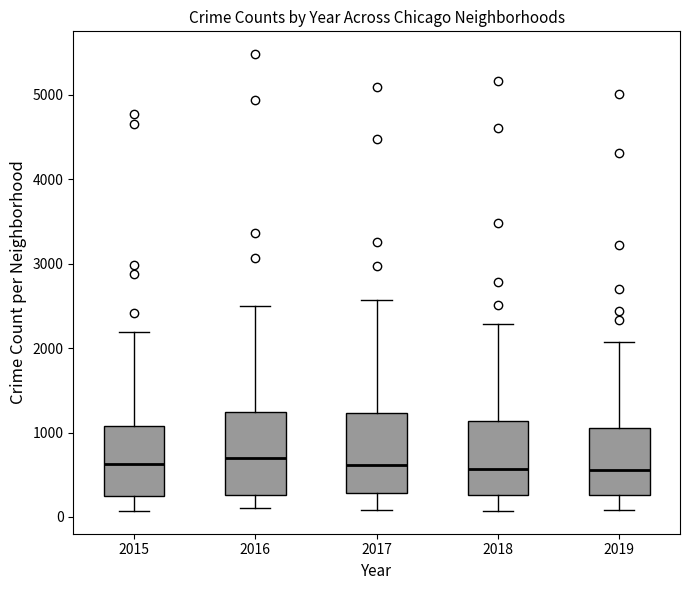

Reading left to right, transcribe this box plot: for each box, give where its median line is, the range the box spans, and where its two whiskers end, as read against the y-axis. The values are not printed on the chart, so give them approximately, as read against the axis.

2015: median 600, box 300 to 1100, whiskers 100 to 2200
2016: median 700, box 300 to 1200, whiskers 100 to 2500
2017: median 600, box 300 to 1200, whiskers 100 to 2600
2018: median 600, box 300 to 1100, whiskers 100 to 2300
2019: median 600, box 300 to 1100, whiskers 100 to 2100